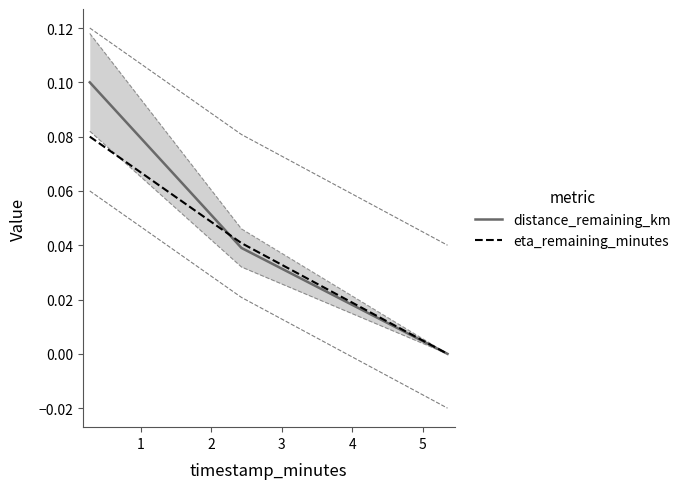

Which series has the largest total across all categories?

distance_remaining_km